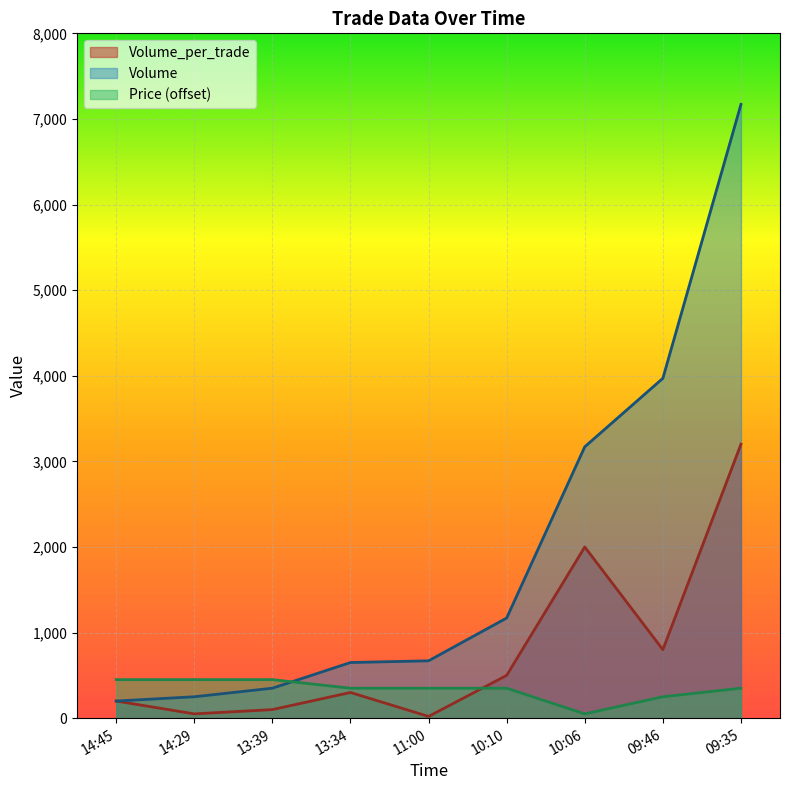

Between 13:34 and 14:45, which series saw the biggest shift?

Volume